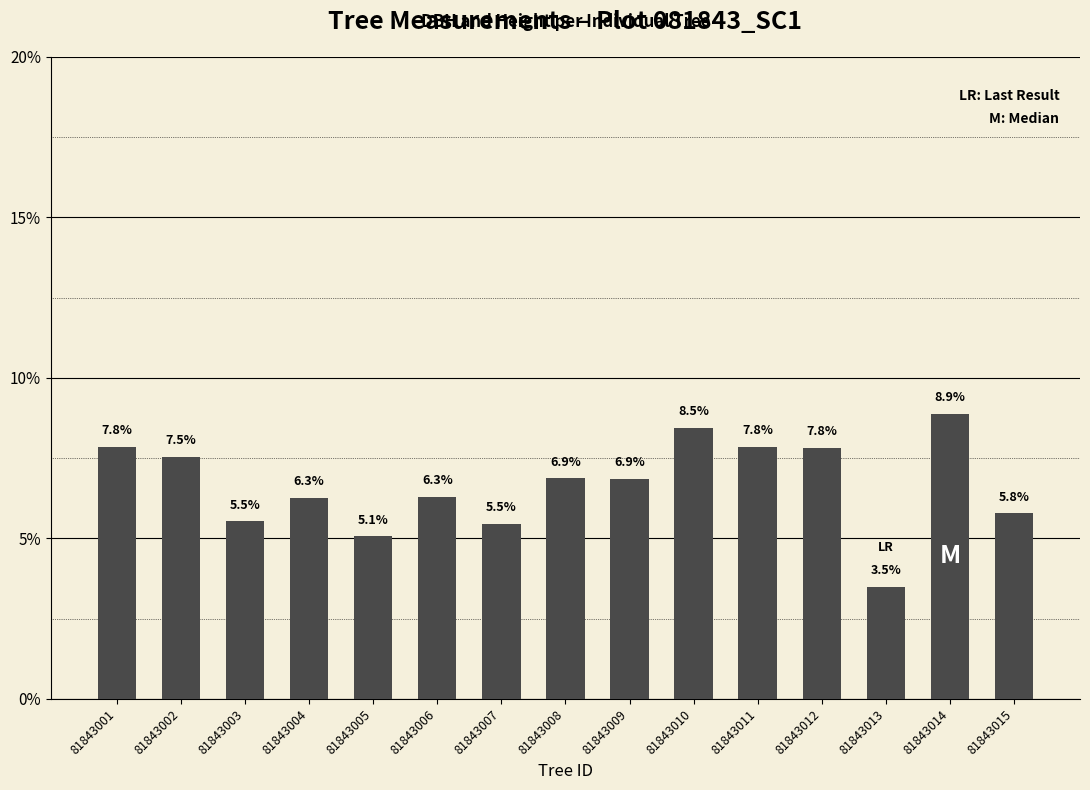

True or false: the data shows 2.9 at 81843012.

False